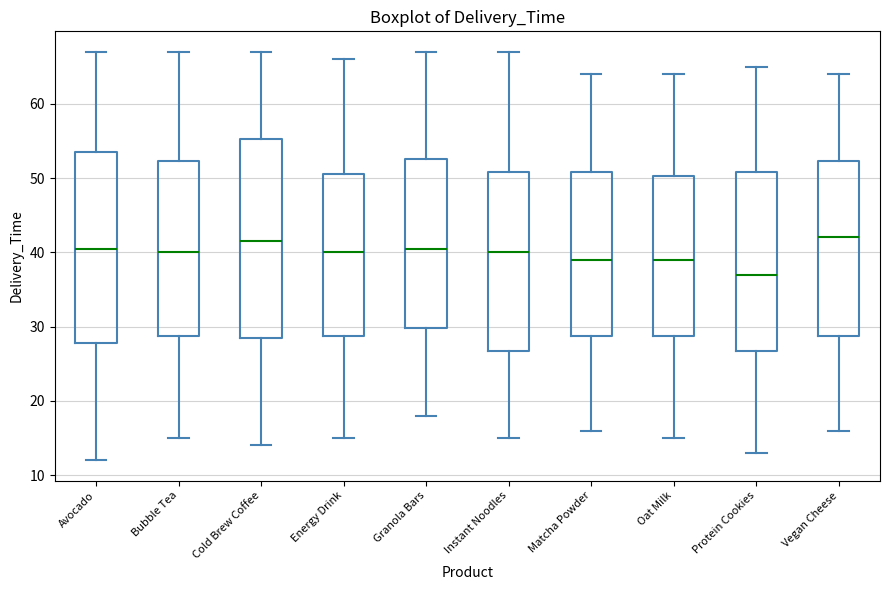

Reading left to right, transcribe this box plot: for each box, give where its median line is, the range the box spans, and where its two whiskers end, as read against the y-axis. The values are not printed on the chart, so give them approximately, as read against the axis.

Avocado: median 41, box 28 to 54, whiskers 12 to 67
Bubble Tea: median 40, box 29 to 52, whiskers 15 to 67
Cold Brew Coffee: median 42, box 29 to 55, whiskers 14 to 67
Energy Drink: median 40, box 29 to 51, whiskers 15 to 66
Granola Bars: median 41, box 30 to 53, whiskers 18 to 67
Instant Noodles: median 40, box 27 to 51, whiskers 15 to 67
Matcha Powder: median 39, box 29 to 51, whiskers 16 to 64
Oat Milk: median 39, box 29 to 50, whiskers 15 to 64
Protein Cookies: median 37, box 27 to 51, whiskers 13 to 65
Vegan Cheese: median 42, box 29 to 52, whiskers 16 to 64